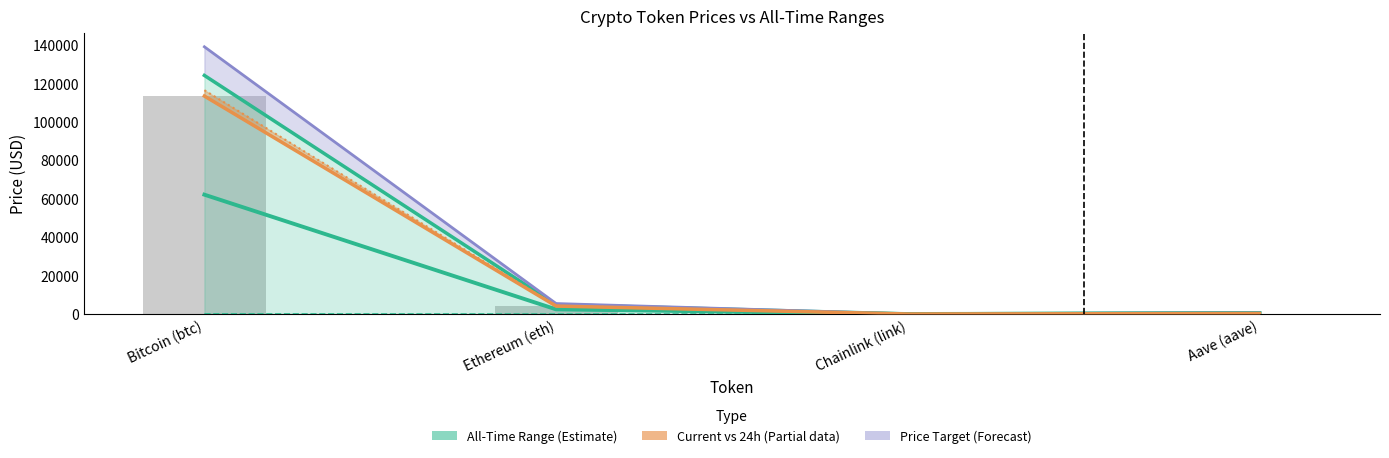

How many data points in All-Time High (Estimate) are less than 4878?

2